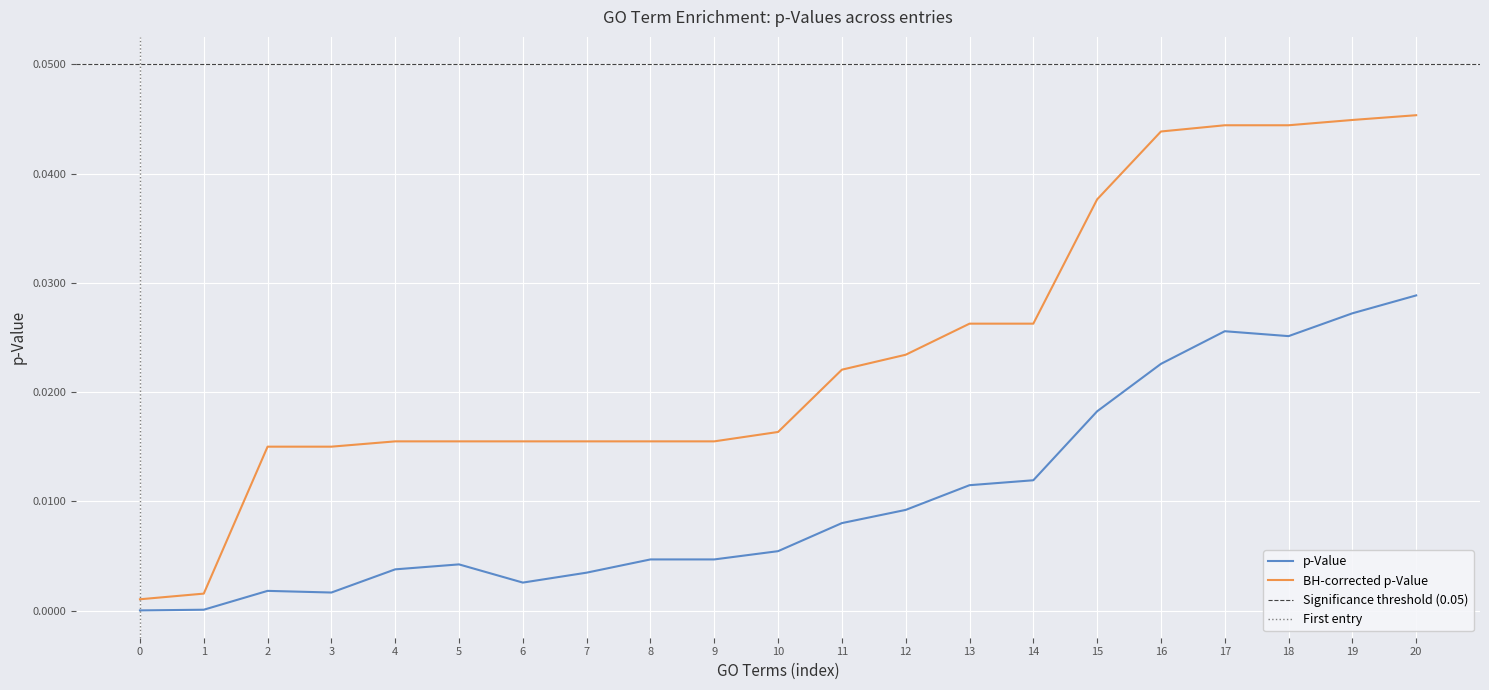

Is the value of BH-corrected p-Value at 15 greater than the value of p-Value at 0?

Yes